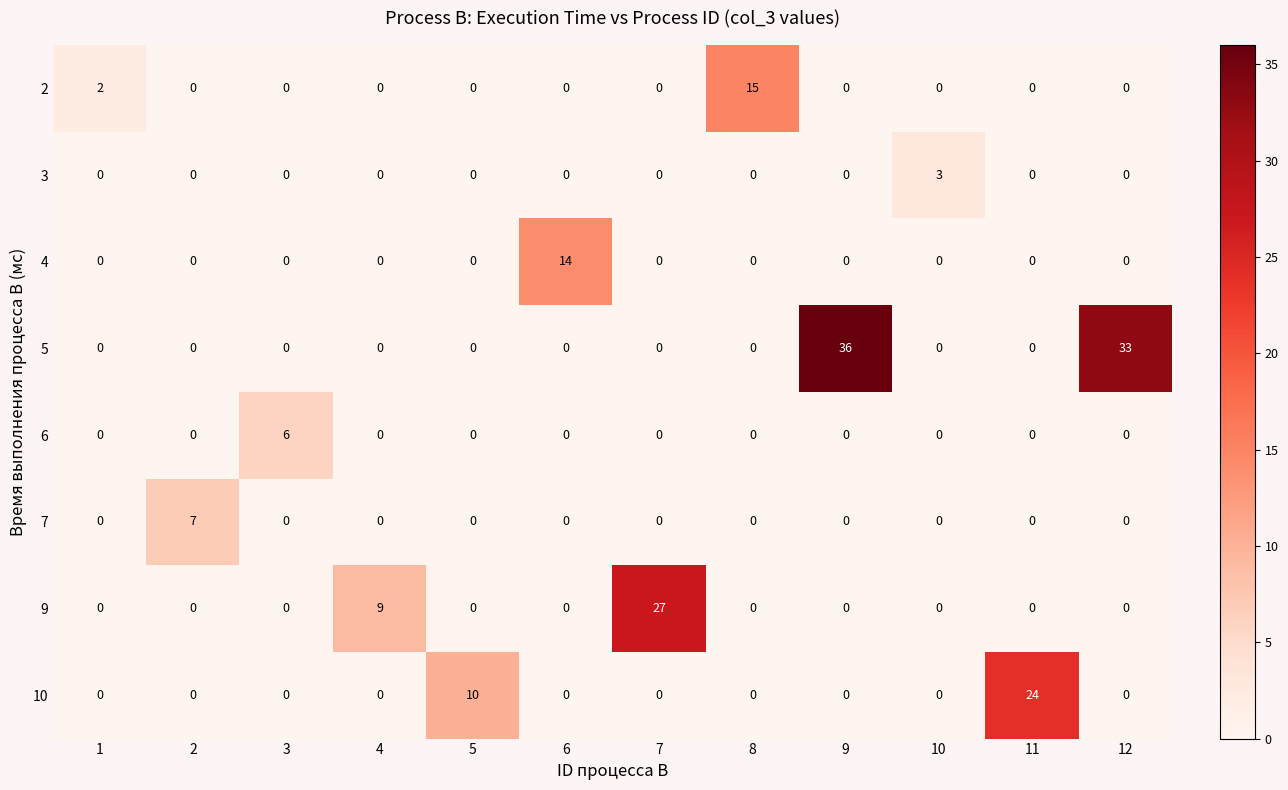

At which category is the sum across all series the highest?

9